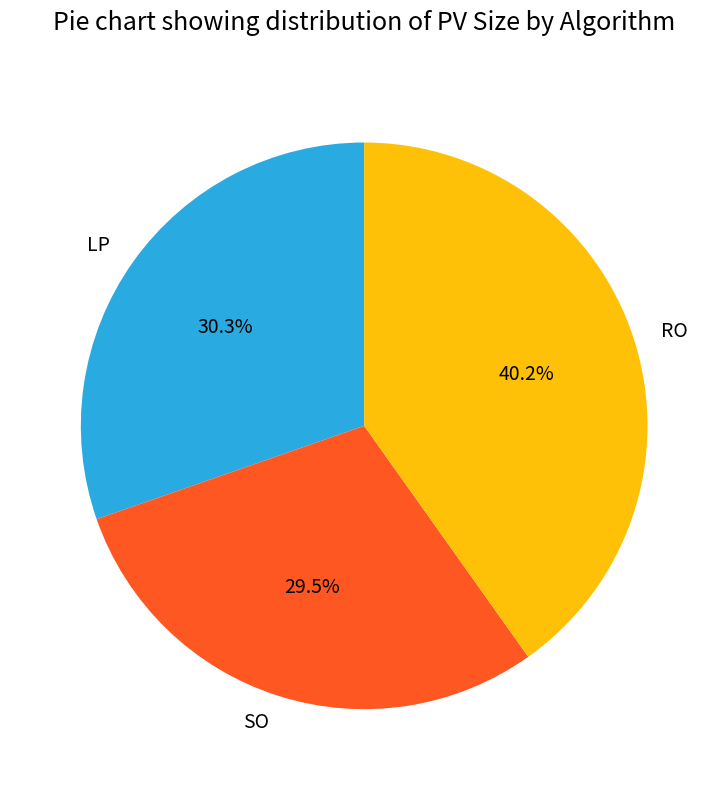

Rank the categories by value from highest to lowest.

RO, LP, SO